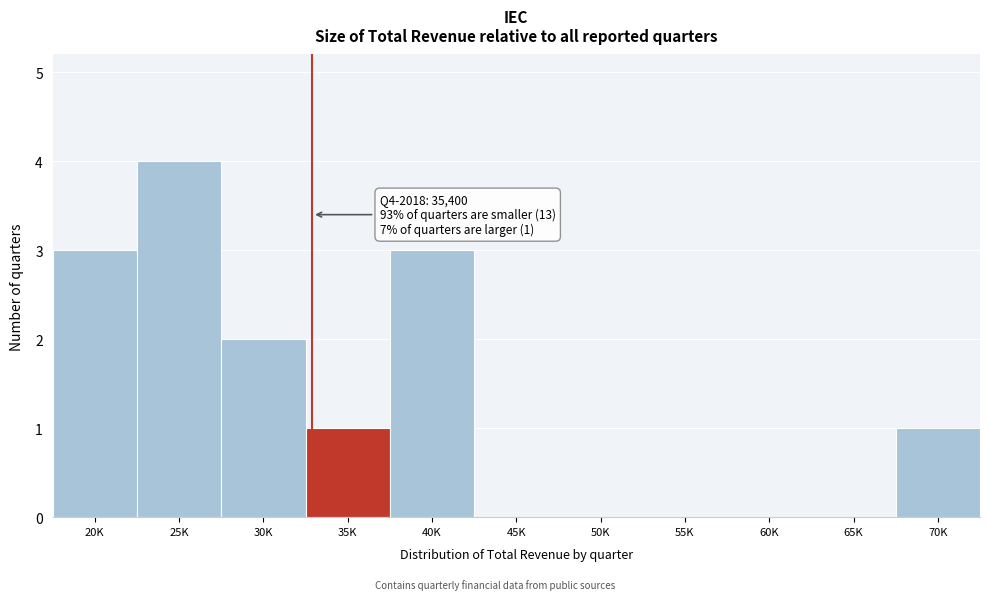

Reading left to right, transcribe all the data shown in this chart.

20K=3	25K=4	30K=2	35K=1	40K=3	45K=0	50K=0	55K=0	60K=0	65K=0	70K=1